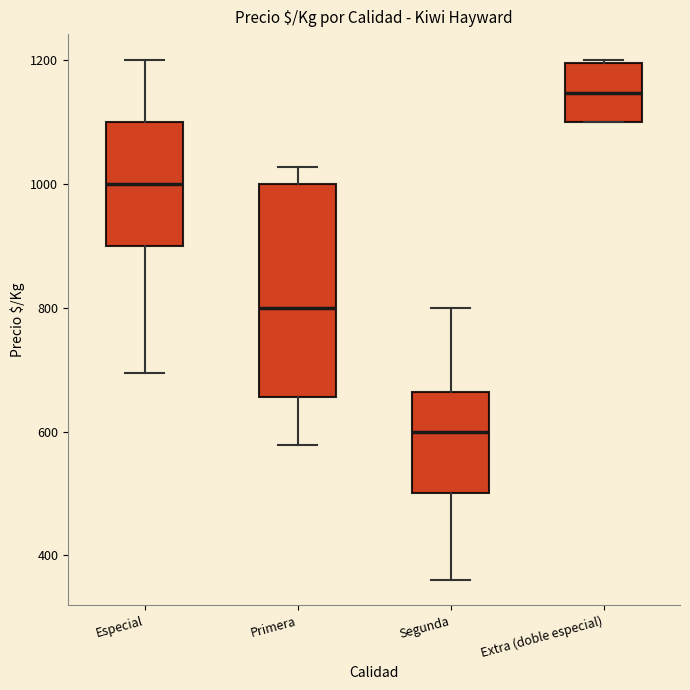

Which box is the tallest, from its lower edge to its upper edge?

Primera